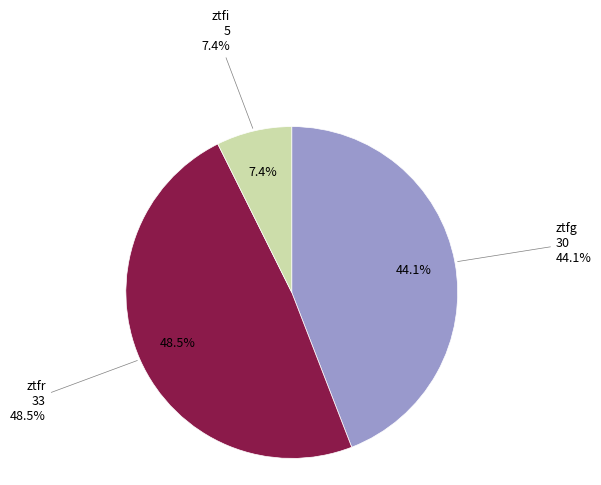

To the nearest percent, what is the difference between the ztfg and ztfr slice percentages?

4%